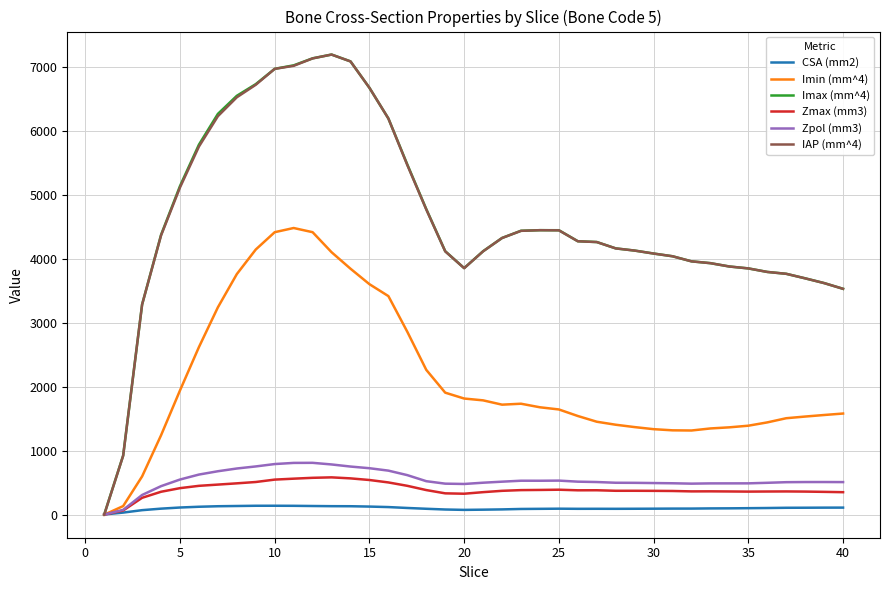

What is the difference between the maximum and minimum values in the Zmax (mm3) series?

583.1